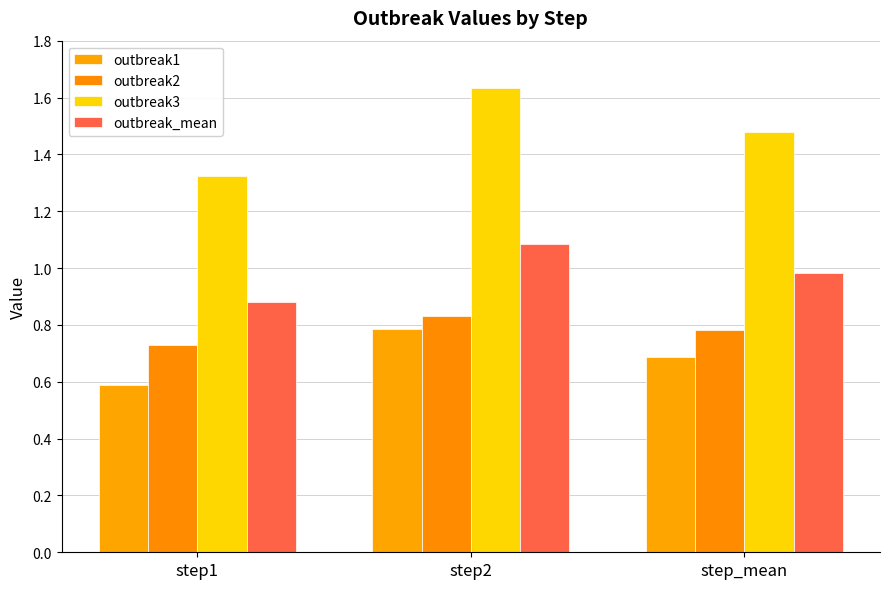

How many bars are there in each group?

4